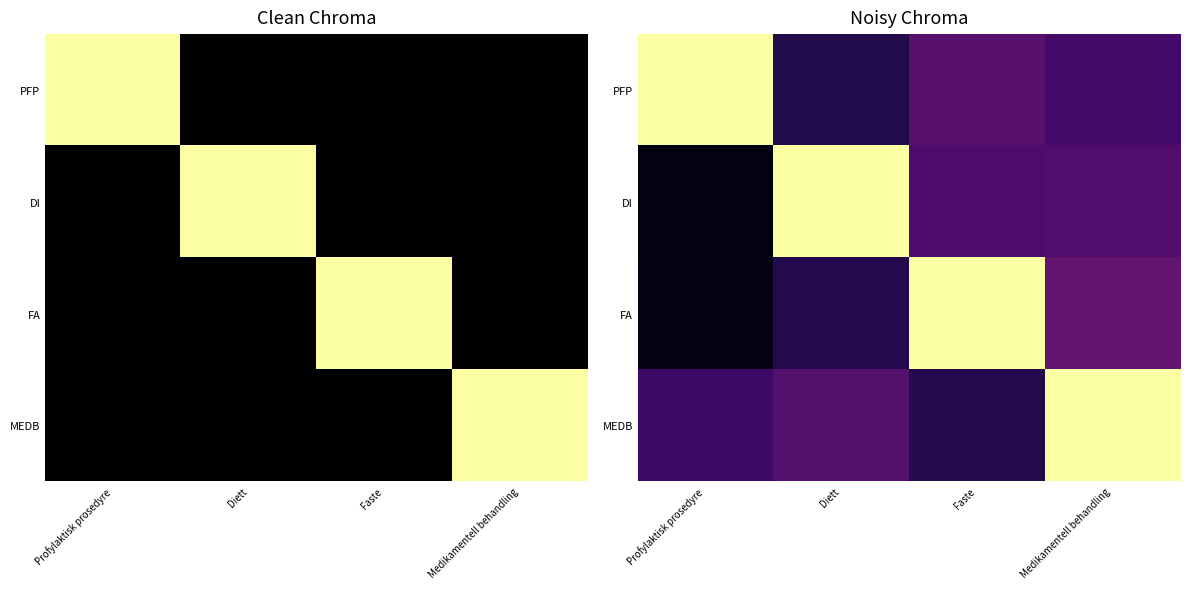

Which has a higher value, Faste or Diett?

Faste